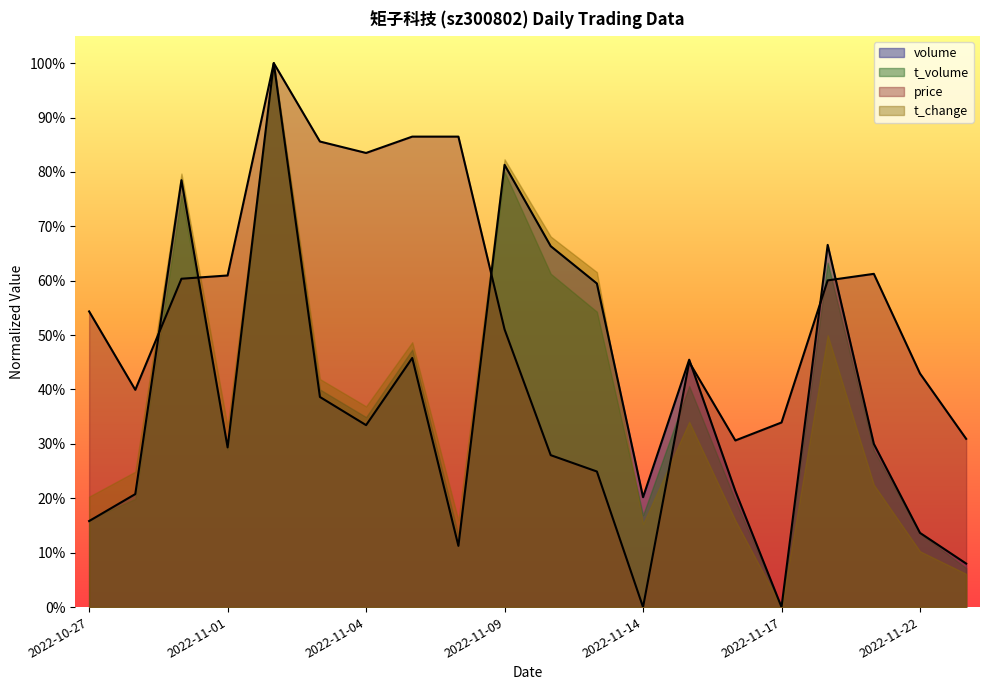

How many lines are shown in the chart?

2